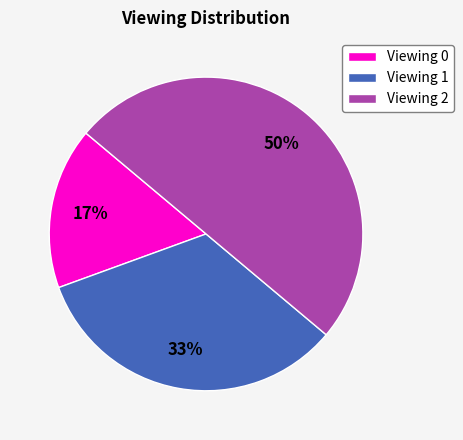

To the nearest percent, what is the difference between the largest and smallest slice percentages?

33%